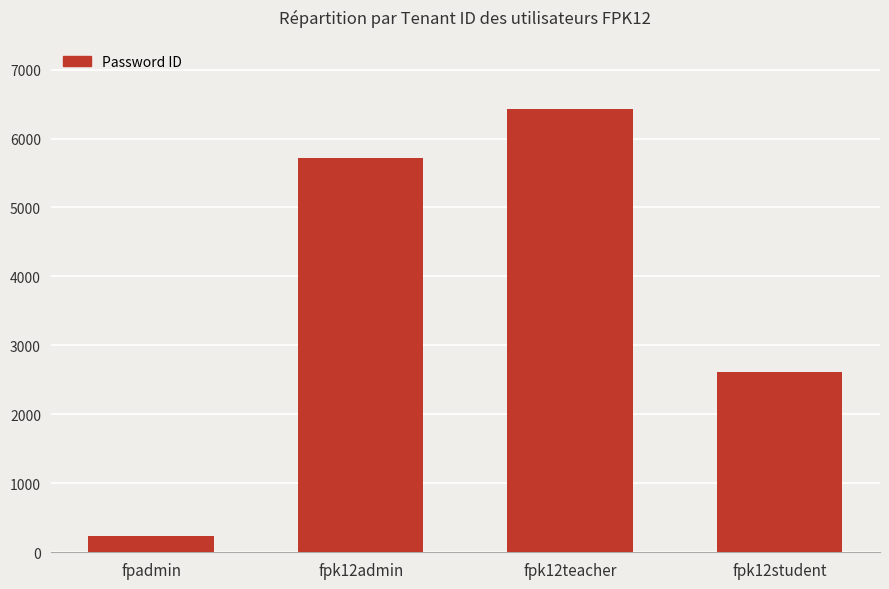

Does the chart contain any negative values?

No